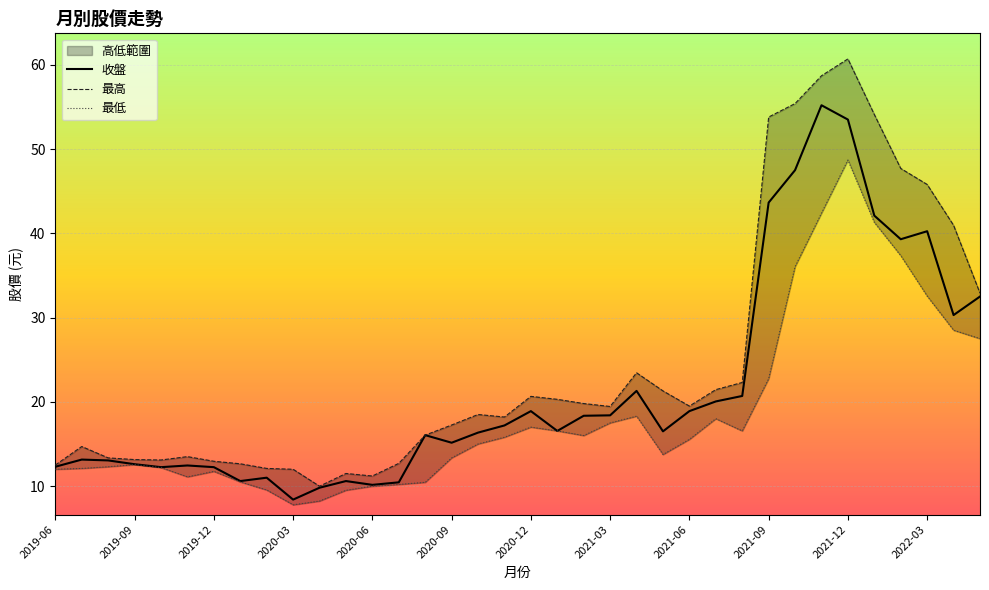

Which category has the lowest value across all series?

2020-03